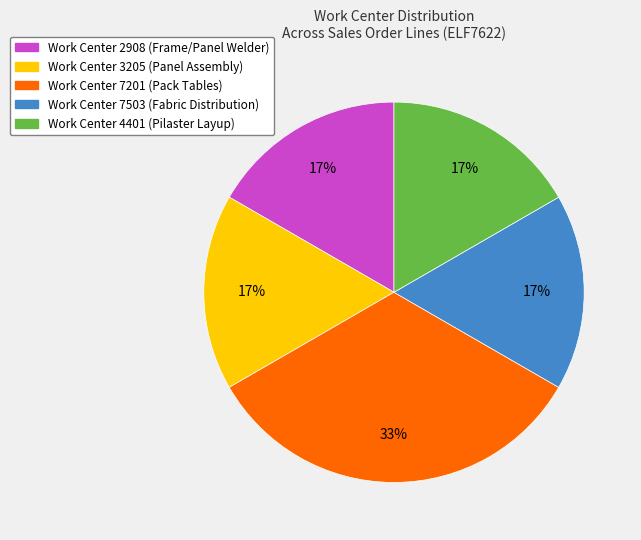

Is there a majority slice in this chart?

No